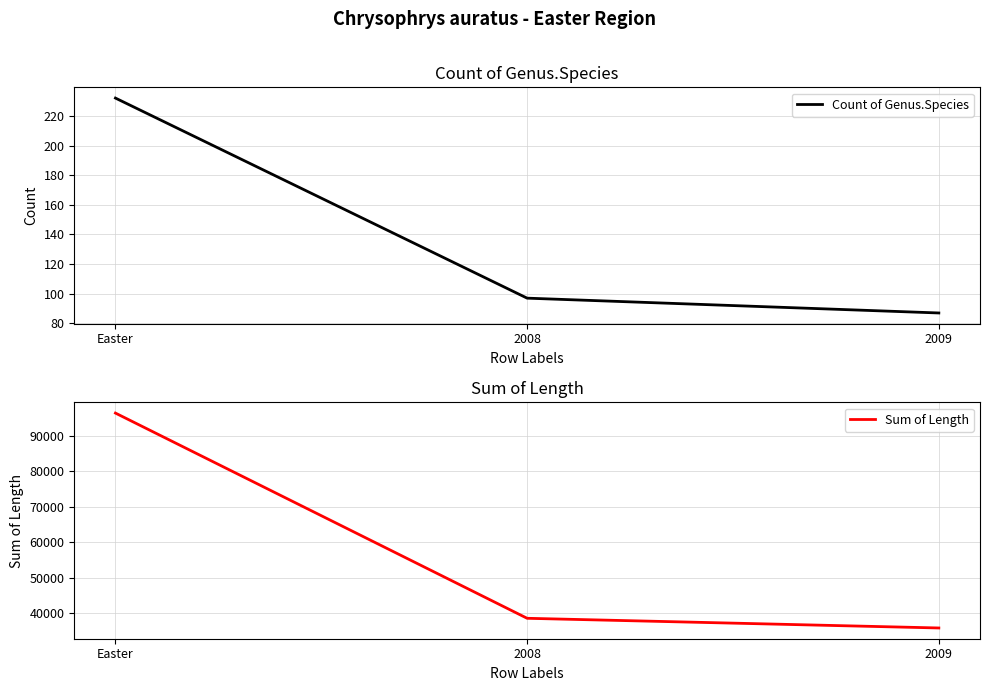

At which category is the sum across all series the highest?

Easter